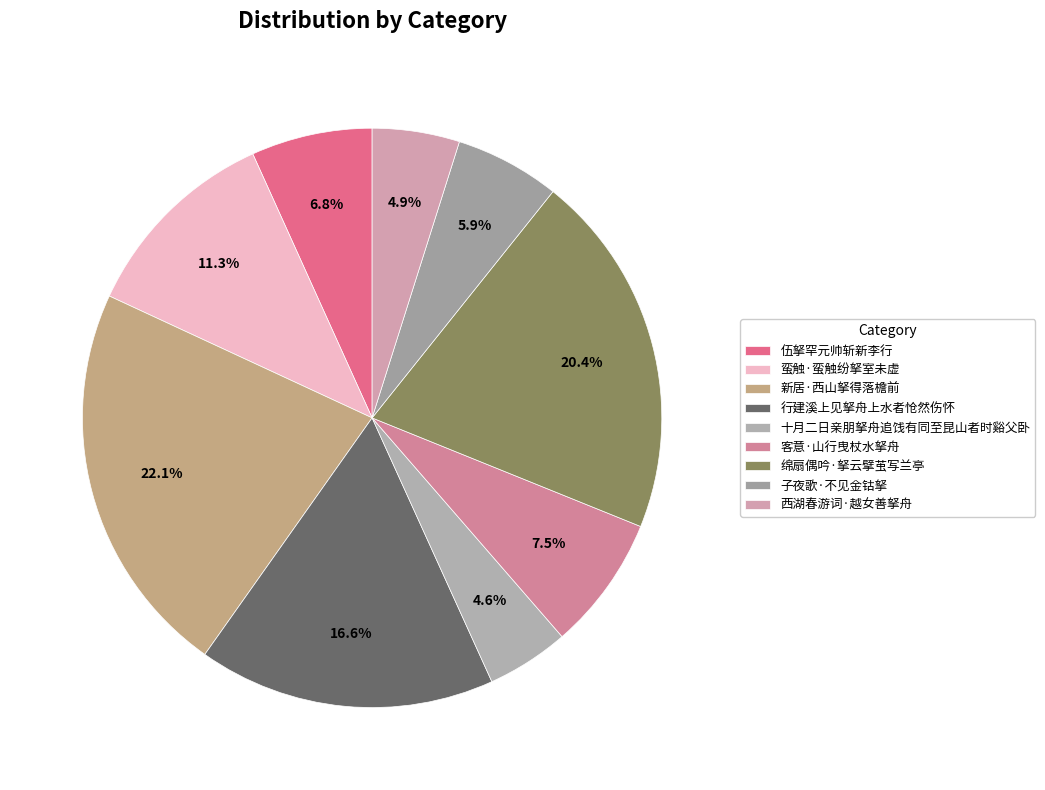

Is it true that 行建溪上见拏舟上水者怆然伤怀 is 22% of the pie?

False